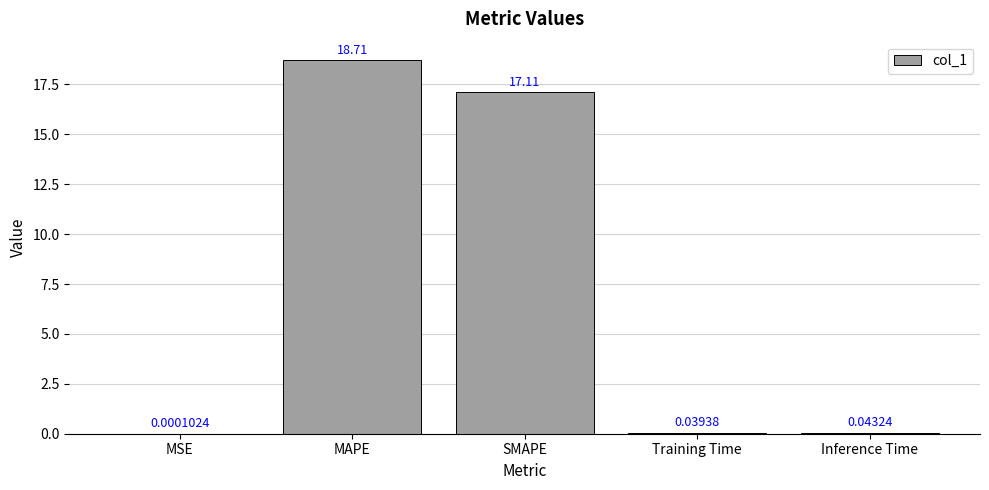

What is the sum of all values?

35.9